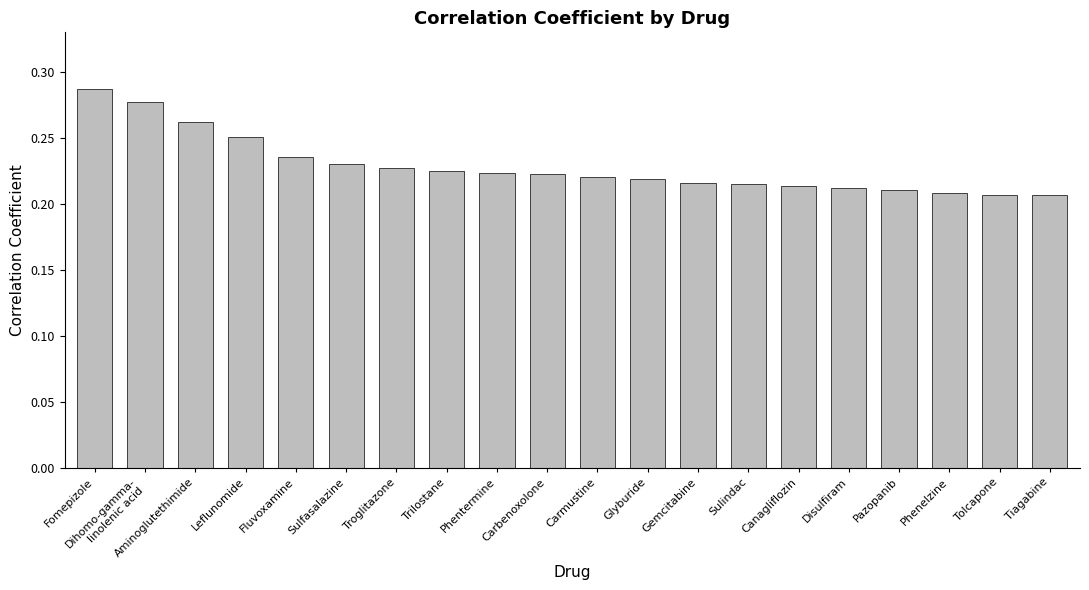

What is the label of the 20th bar from the right?

Fomepizole